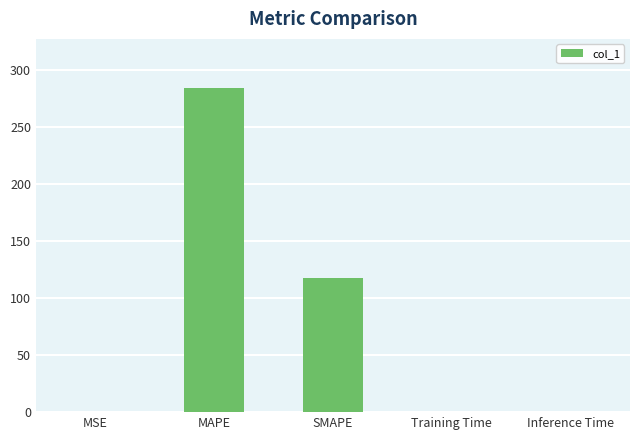

Between MAPE and Training Time, which is larger?

MAPE